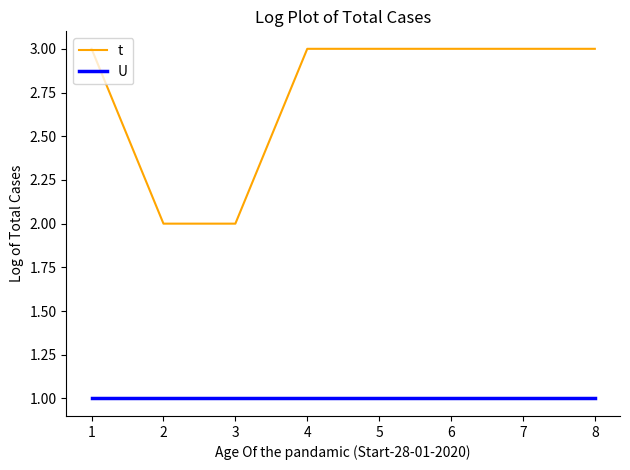

True or false: t has a value of 3 at 4.

True